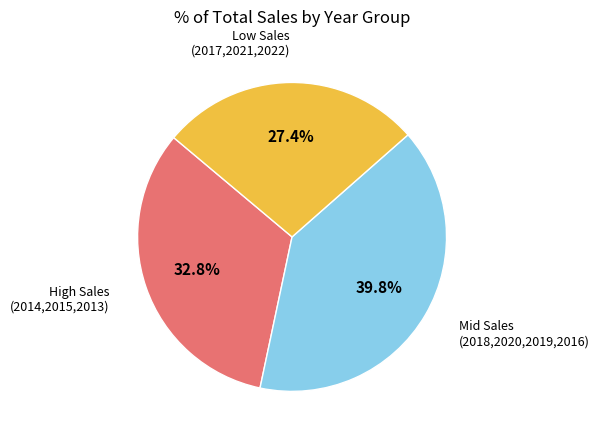

Is there a majority slice in this chart?

No